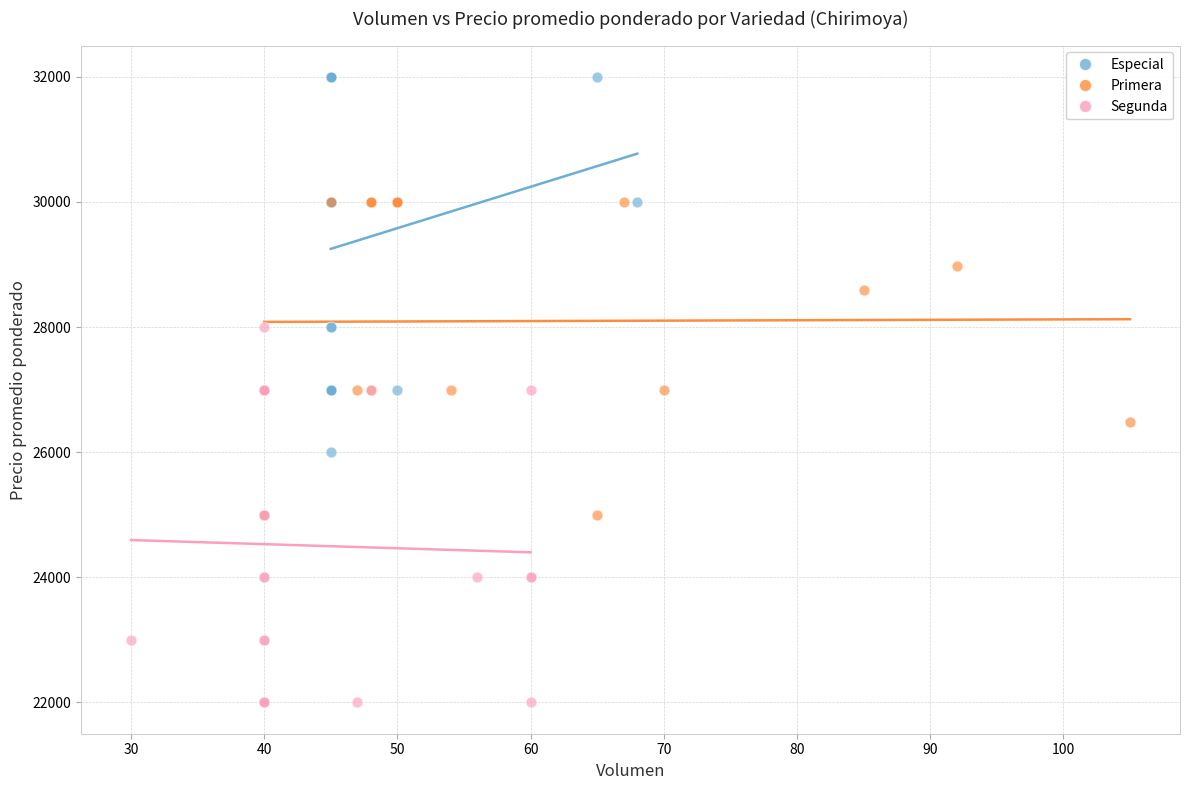

Which series contains the lowest Y value?

Segunda